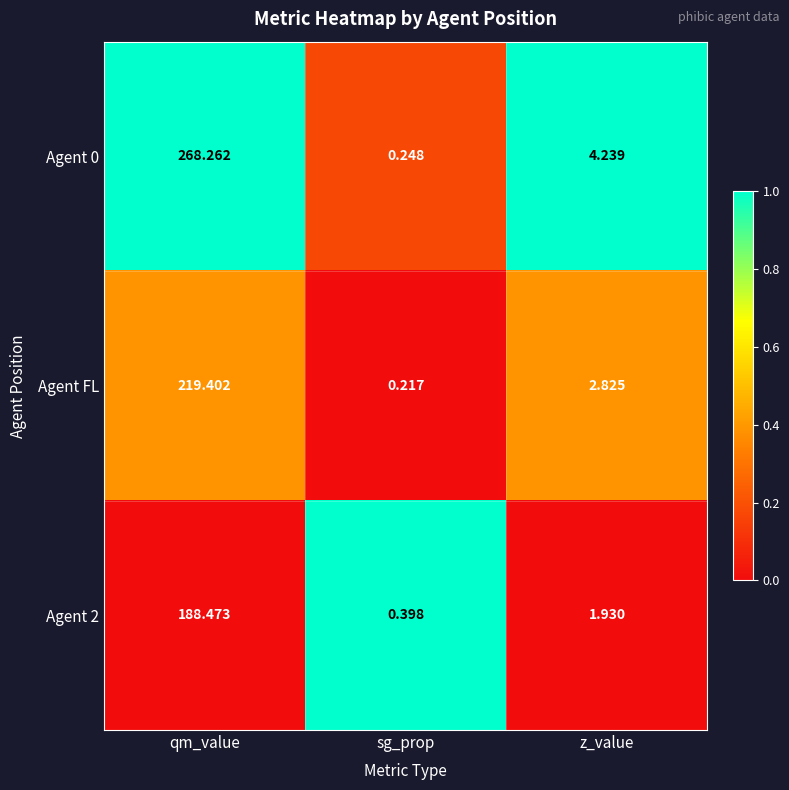

Which series has the largest total across all categories?

Agent 0